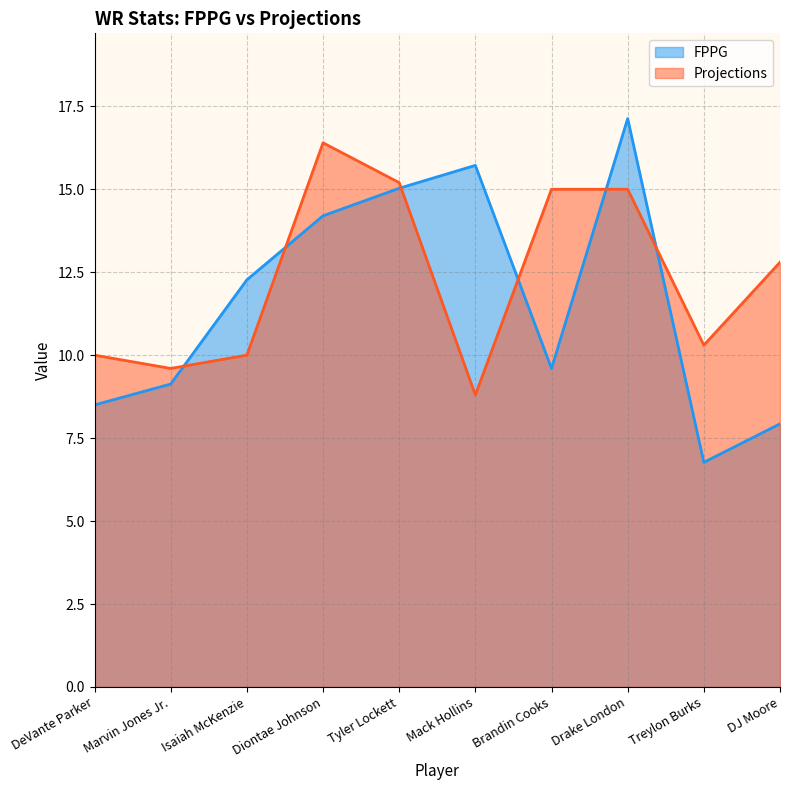

At Brandin Cooks, list the series in order from smallest to largest.

FPPG, Projections